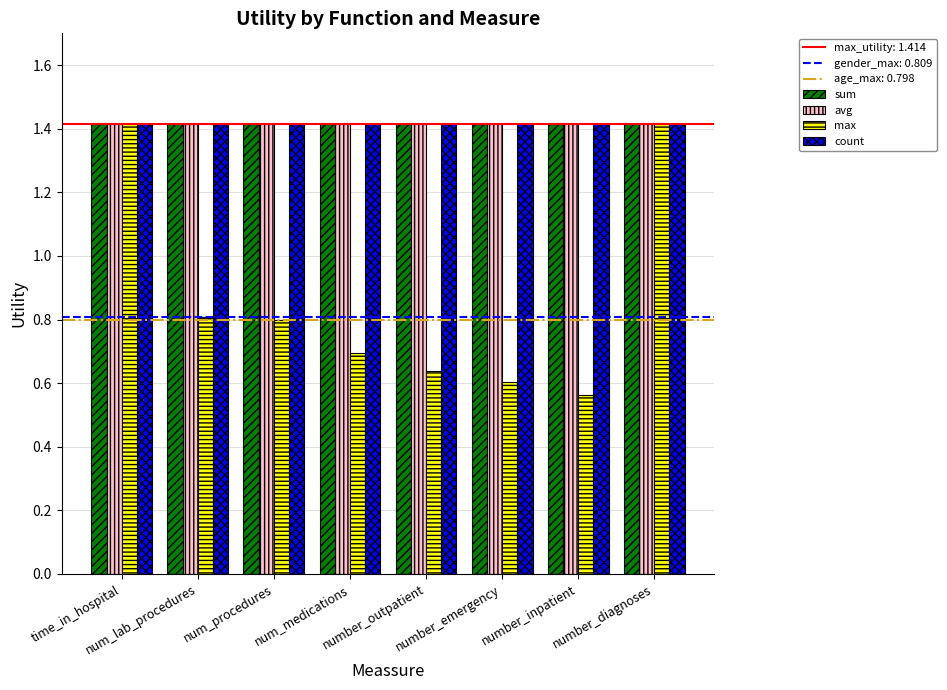

How many groups of bars are there?

8